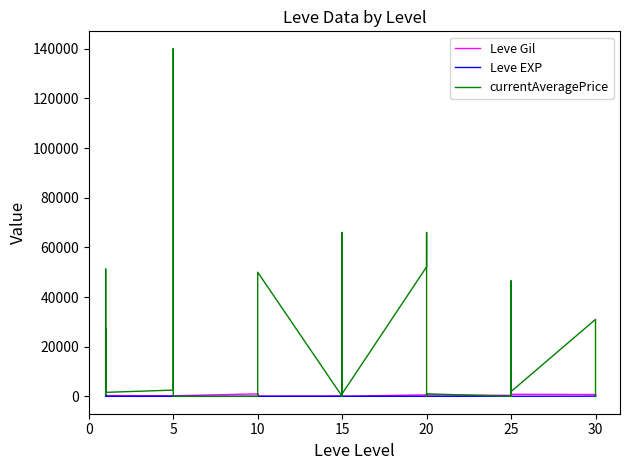

Which series has the largest total across all categories?

currentAveragePrice